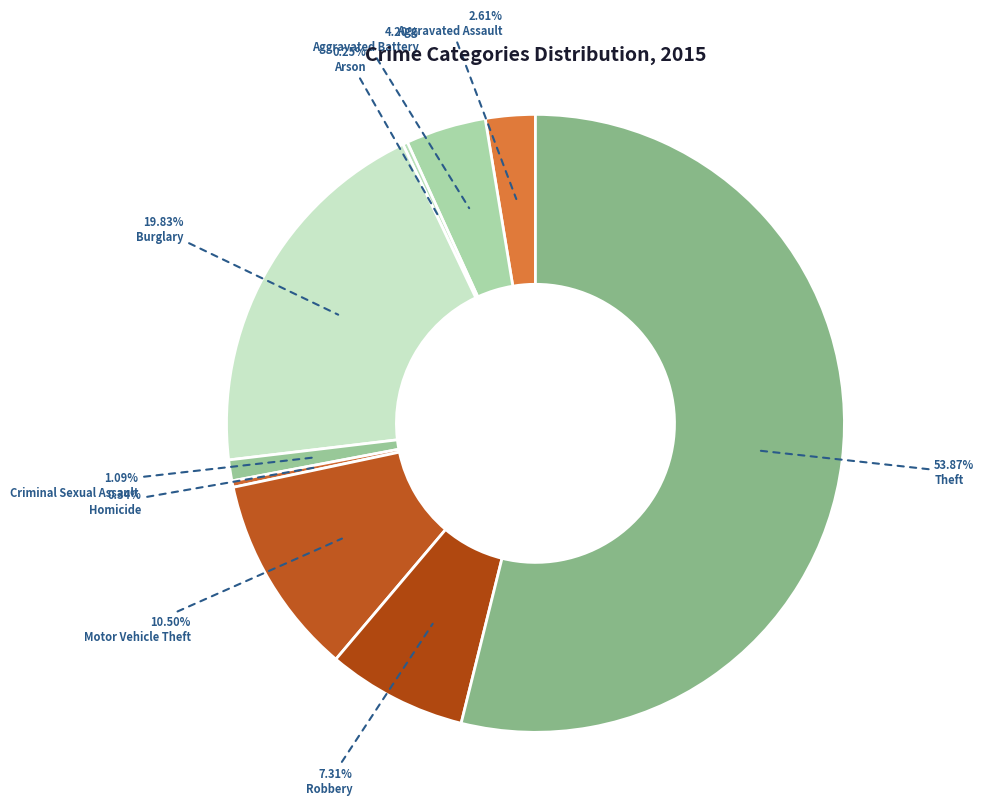

What is the smallest slice in the pie chart?

Arson